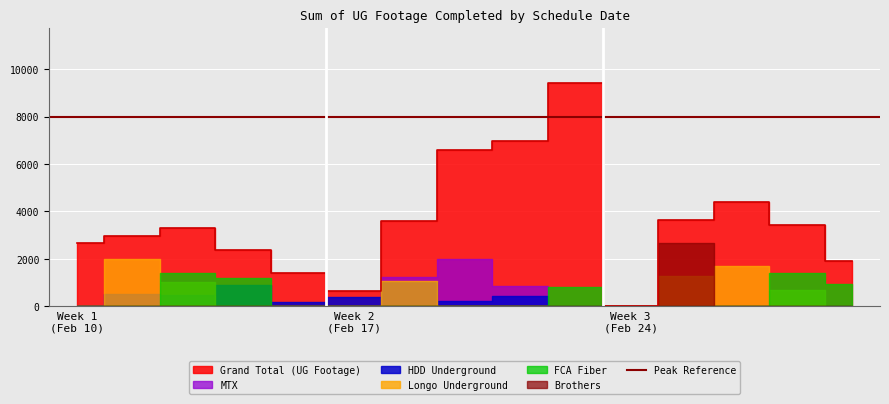

What is the sum of all Longo Underground values?

7753